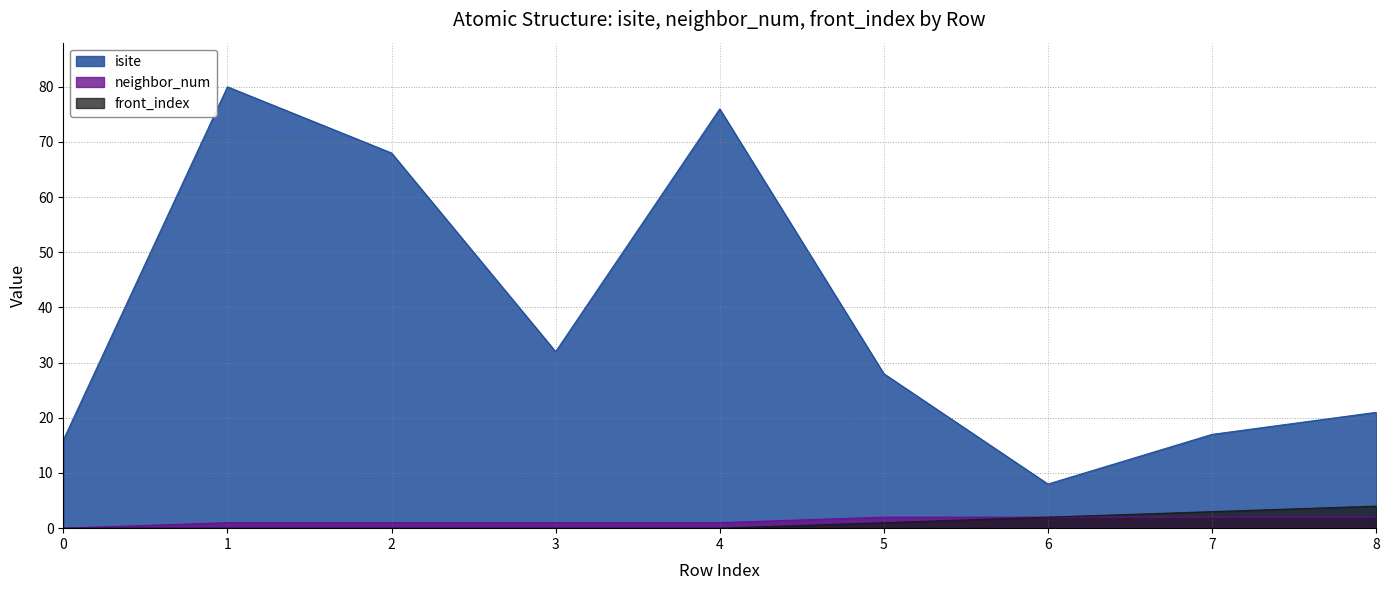

Which series has the widest spread of values?

isite